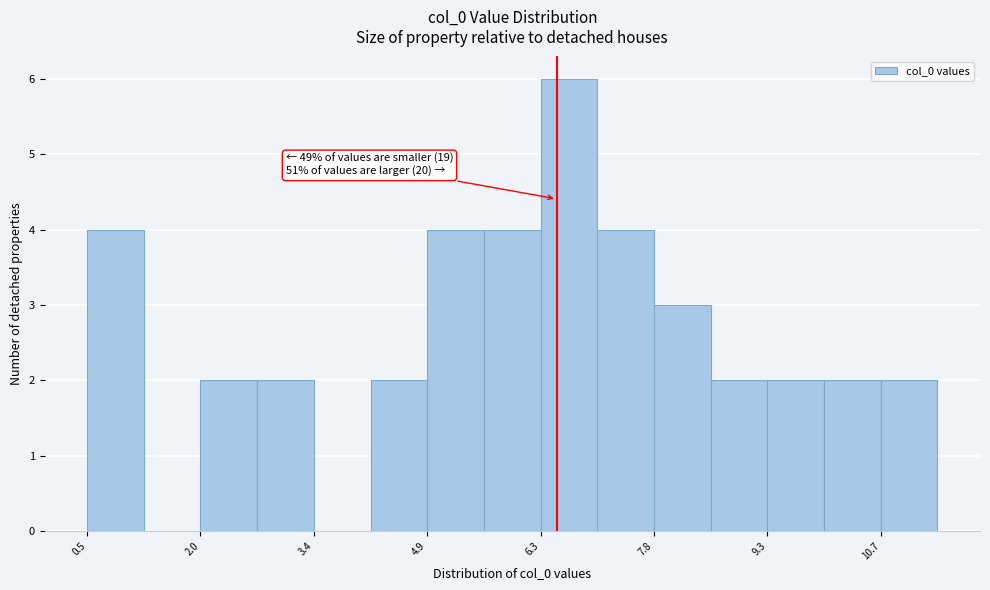

Around what value on the x-axis is the tallest bar? Give the approximate position of its centre, as read against the axis.

6.8